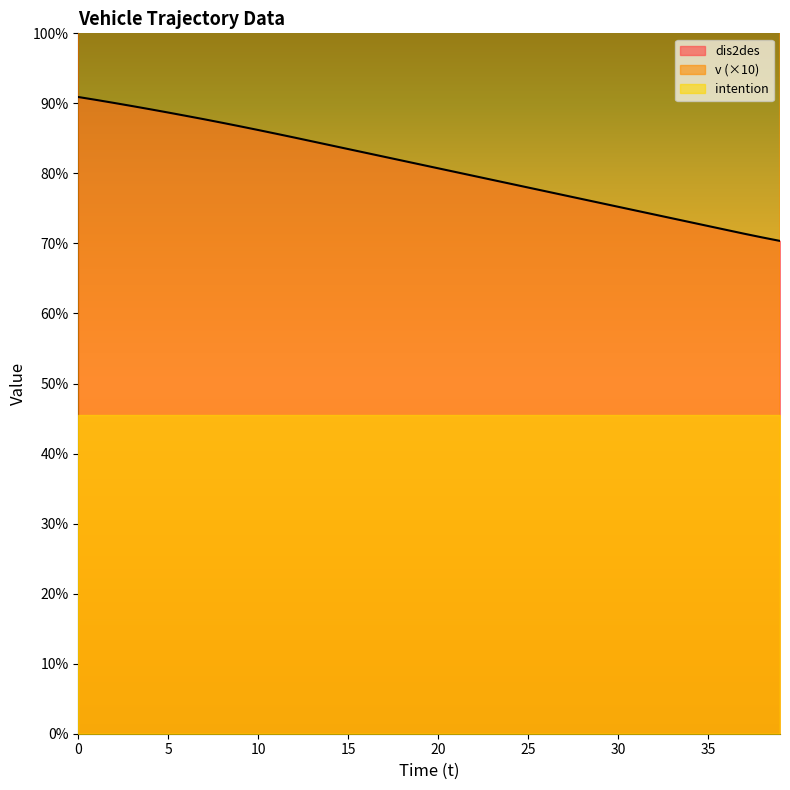

What is the spread (max minus min) of values at 9?

73.7